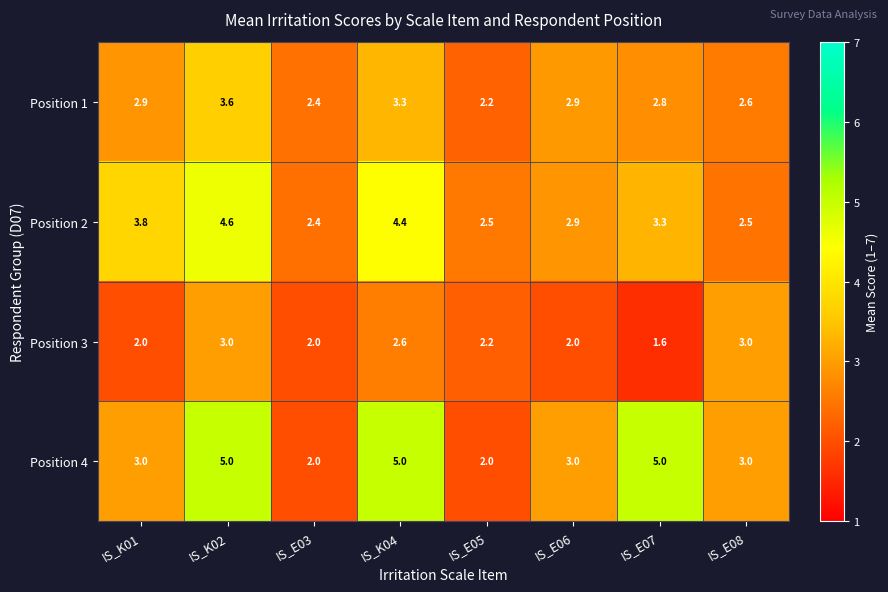

The value of Position 2 at IS_E05 is 2.5. True or false?

True